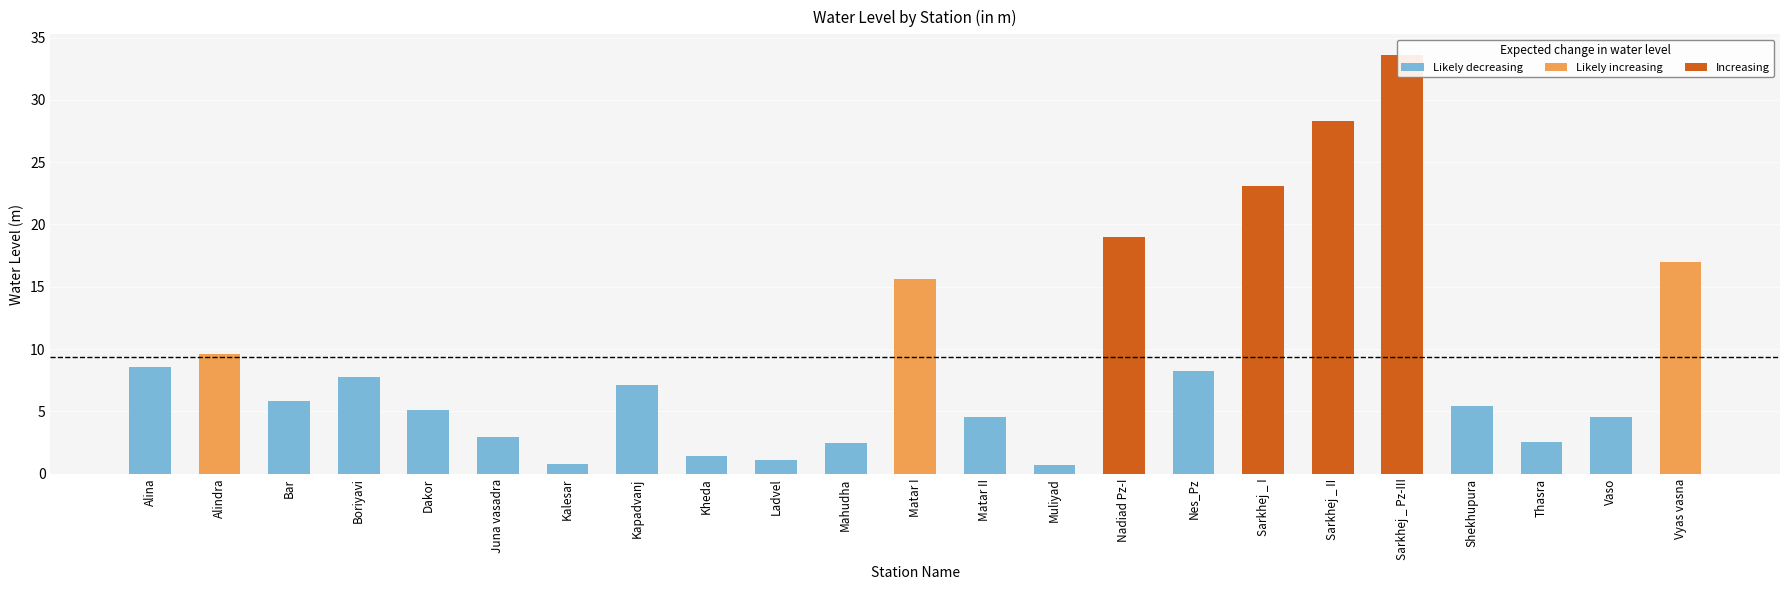

True or false: the data shows 7.1 at Kapadvanj.

True